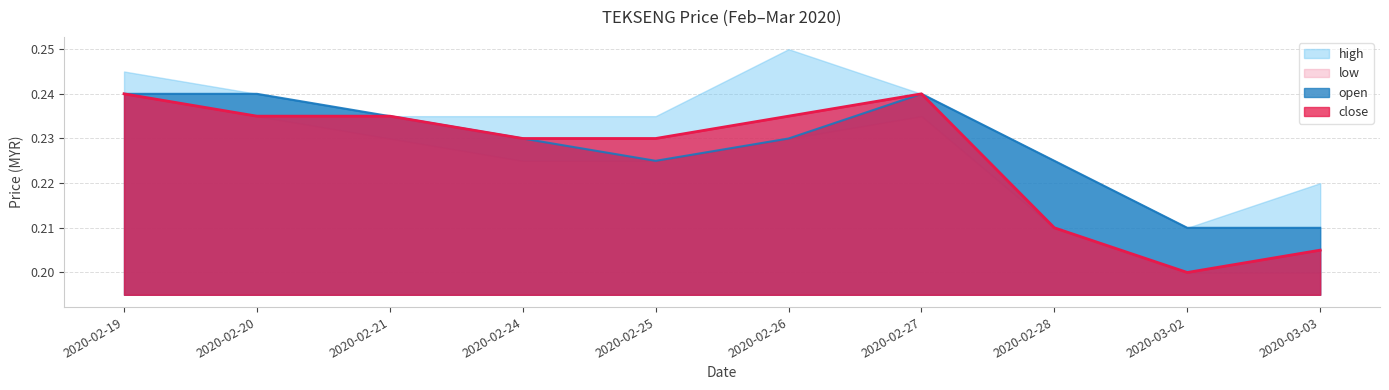

What is the sum of the close values at 2020-03-02 and 2020-02-19?

0.4